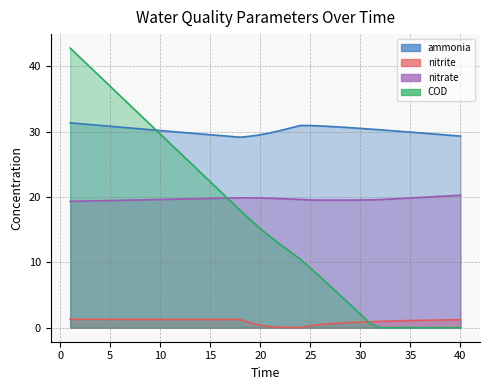

After their last crossing, which series has the higher values: nitrite or COD?

nitrite